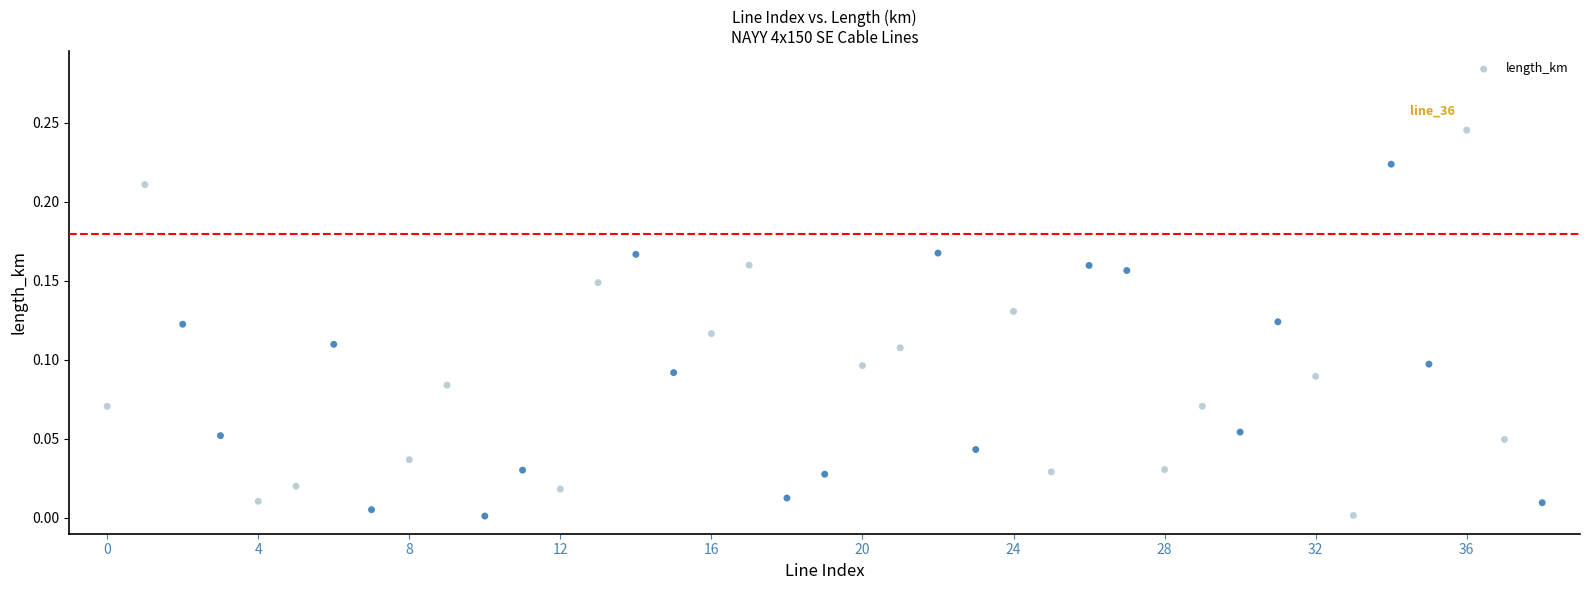

How many data points are displayed?

39